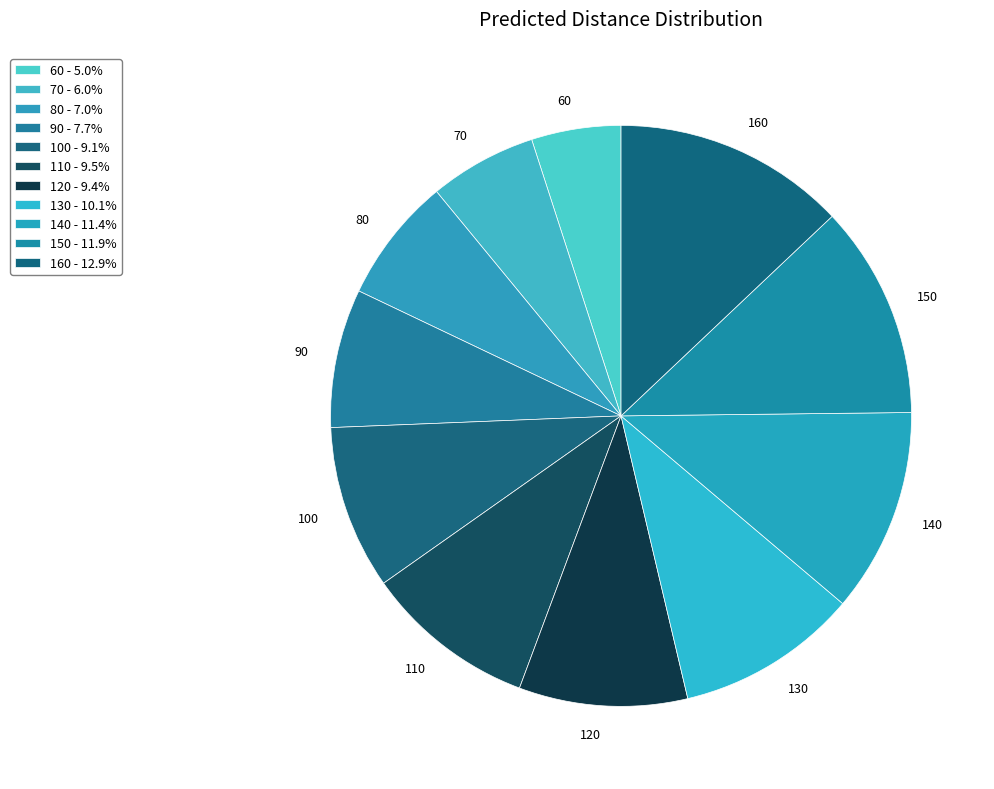

How many segments does this pie chart have?

11